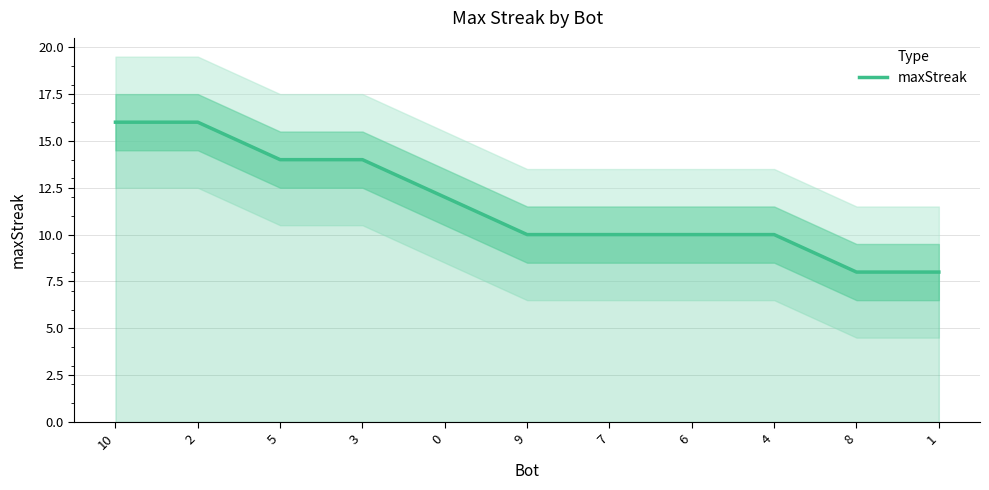

List the labels in order of value, largest first.

10, 2, 5, 3, 0, 9, 7, 6, 4, 8, 1